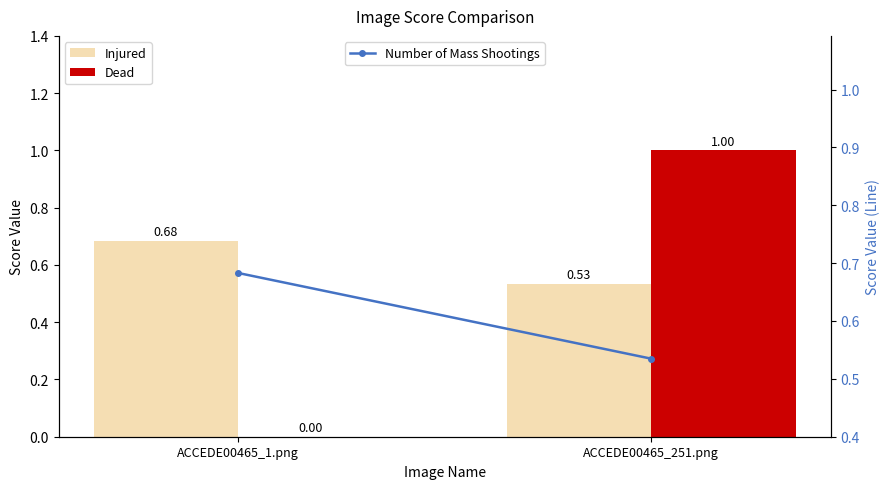

Which label corresponds to the largest value in the chart?

ACCEDE00465_251.png